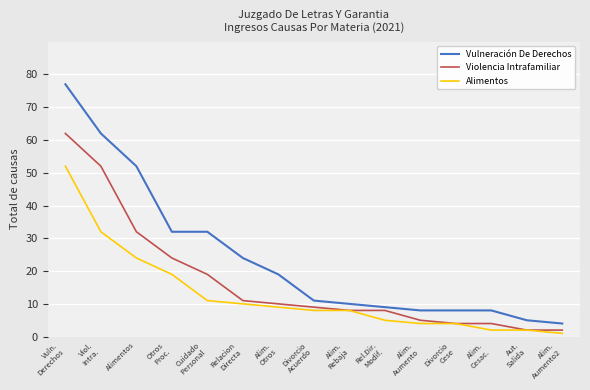

What is the difference between the highest and lowest values at Cuidado
Personal?

21